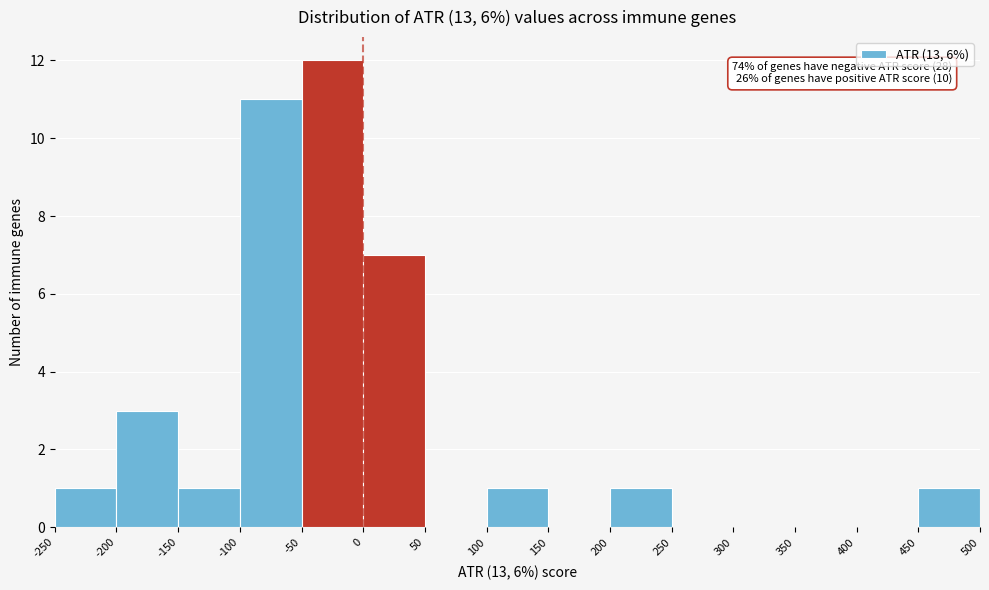

Which range on the x-axis has the tallest bar?

-50 to 0